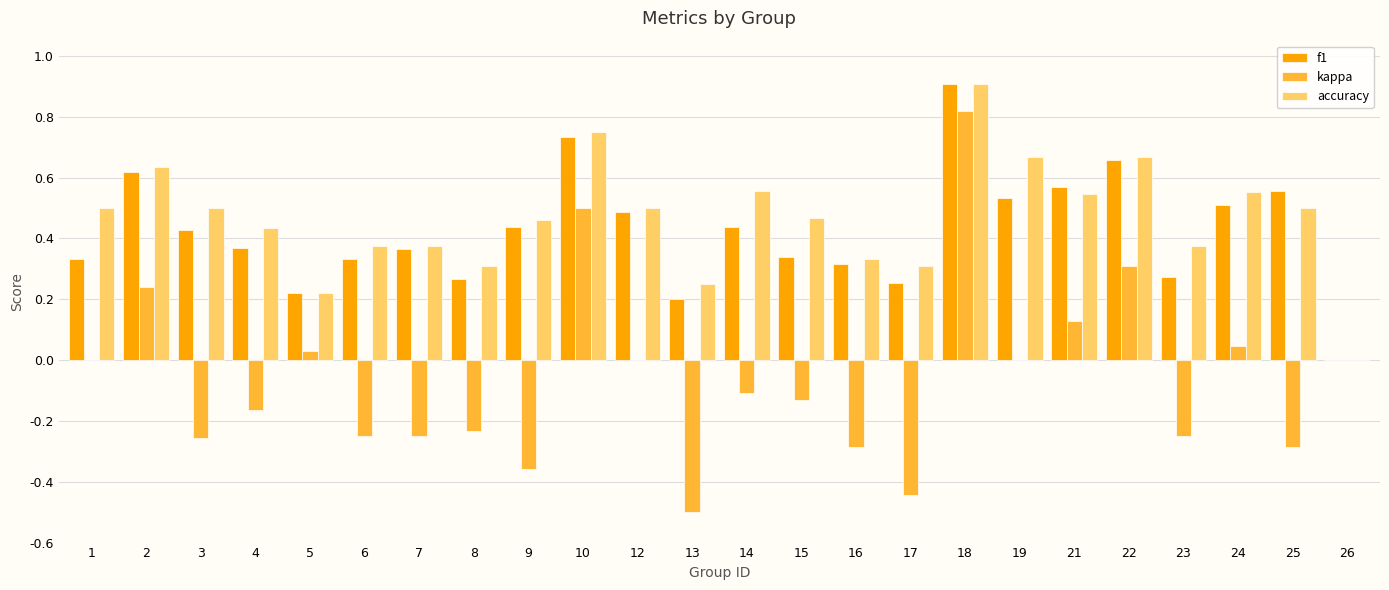

Which label corresponds to the largest value in the chart?

18